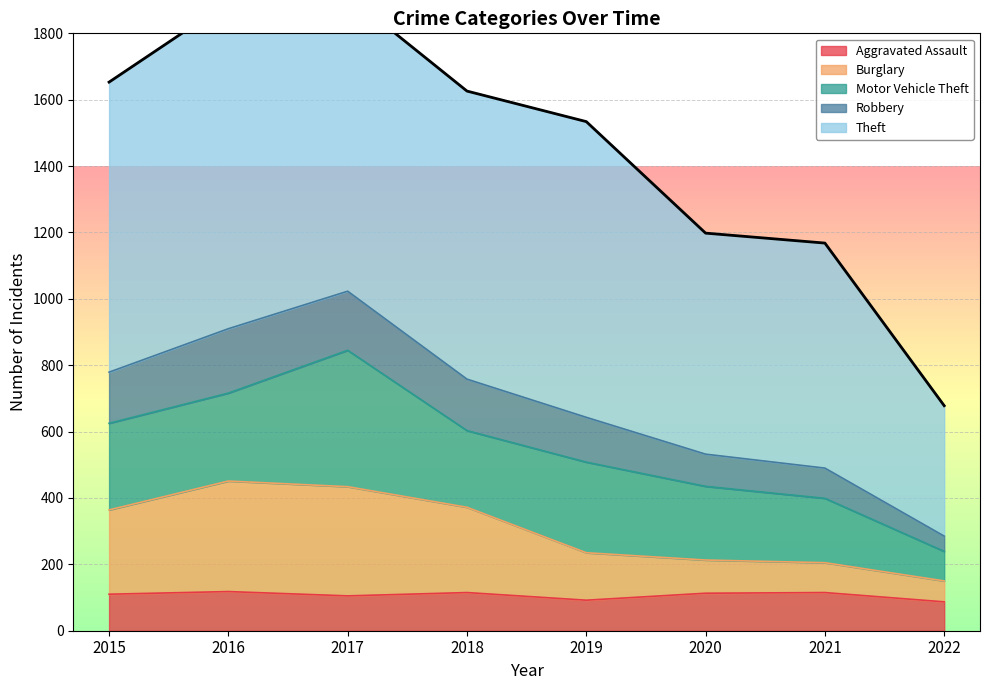

True or false: Aggravated Assault has a value of 105 at 2017.

True